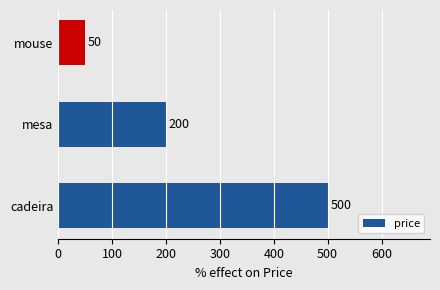

Reading bottom to top, transcribe all the data shown in this chart.

500	200	50